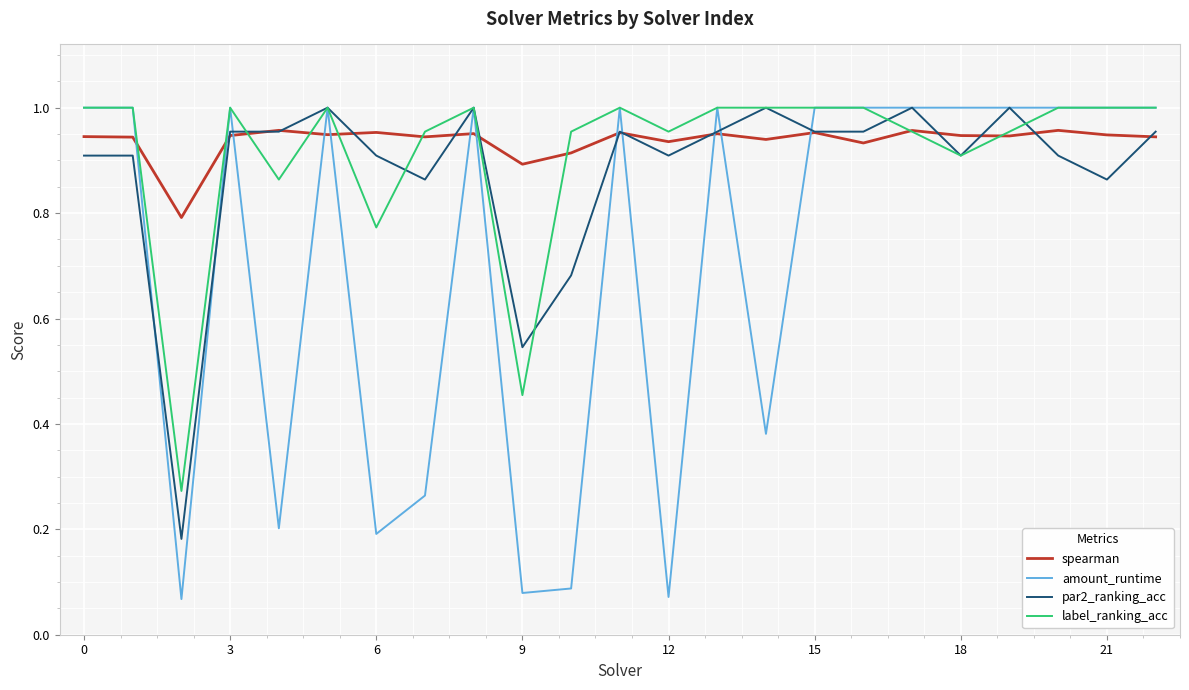

Which series has the widest spread of values?

amount_runtime